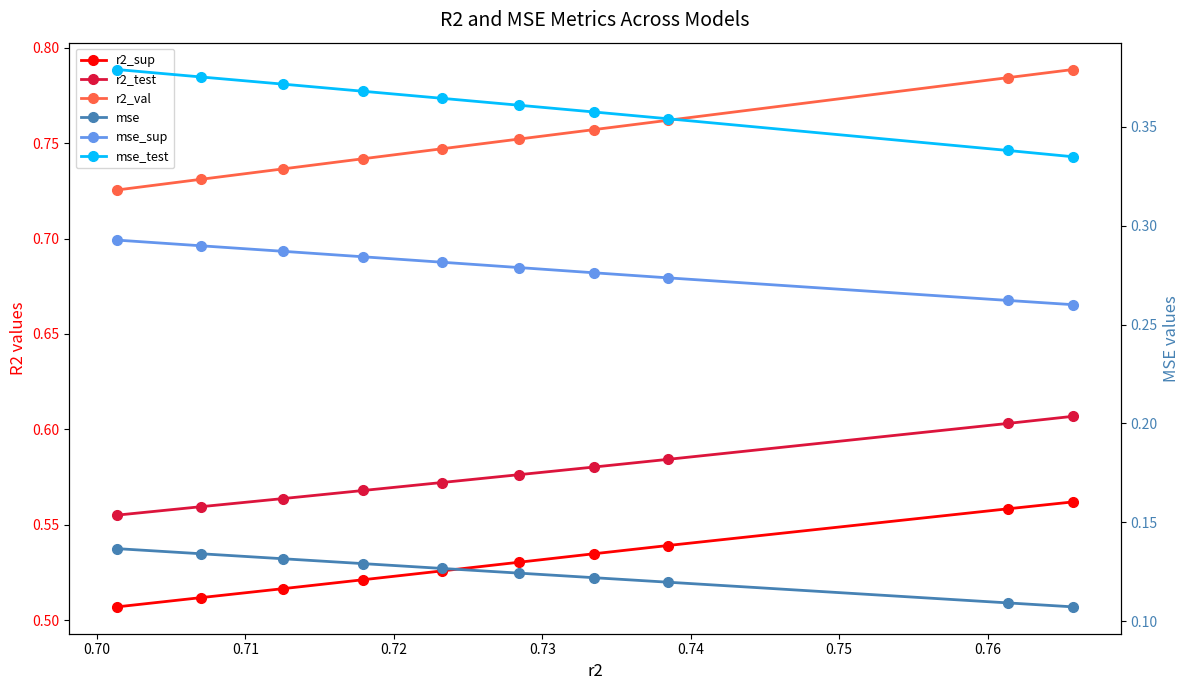

How many categories are shown in the chart?

10